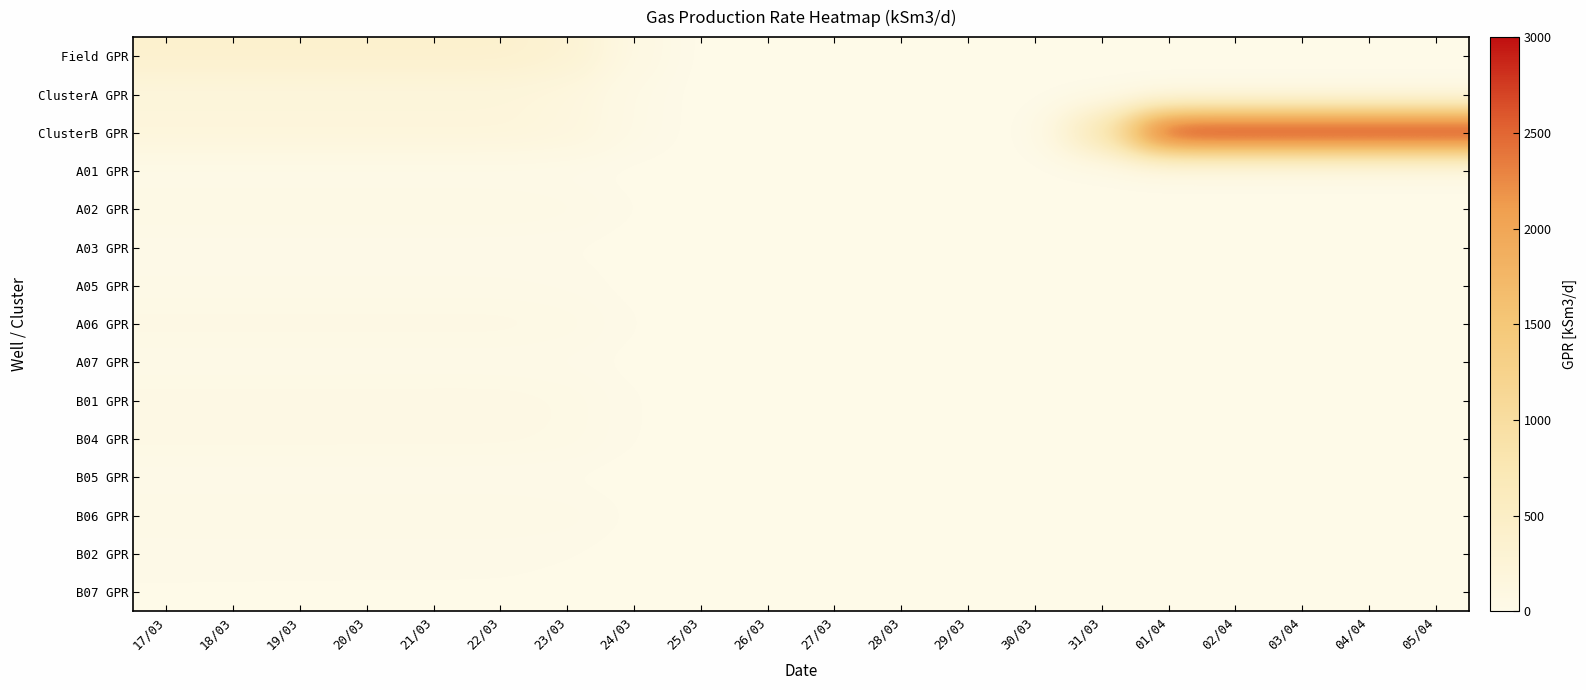

What is the total value across all series at 22/03?

1119.8